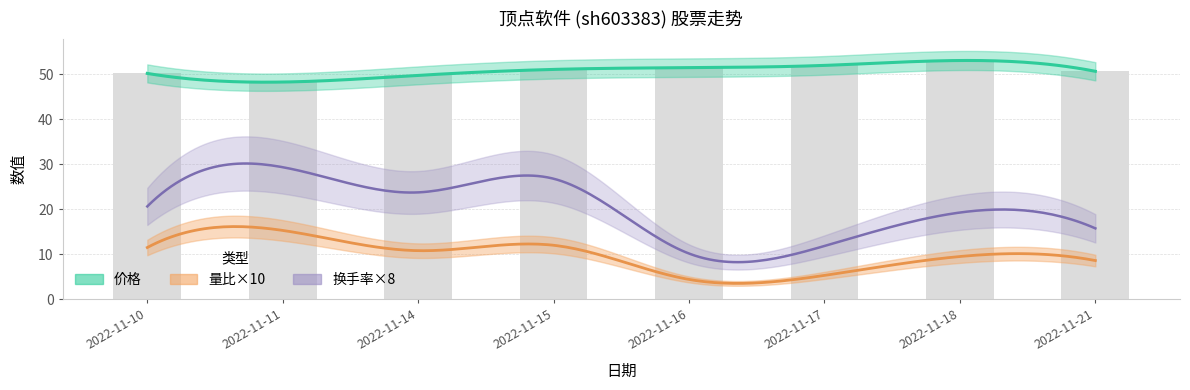

What is the difference between the maximum and minimum values in the 价格 series?

4.8